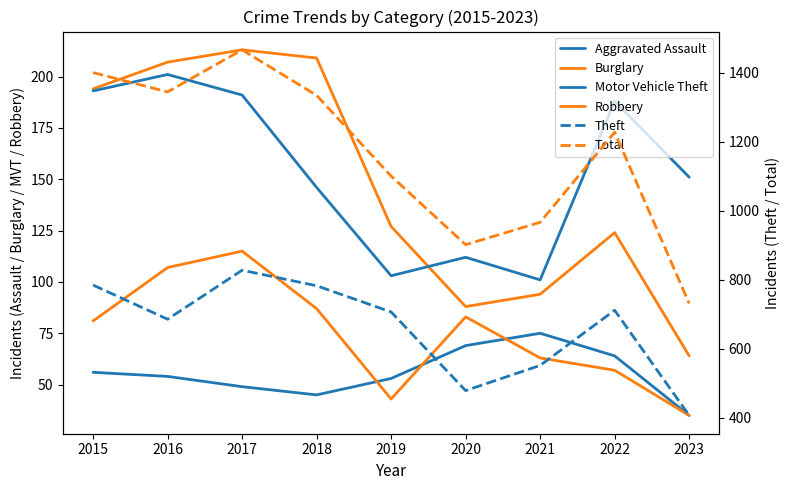

Which category has the highest value in the Motor Vehicle Theft series?

2016